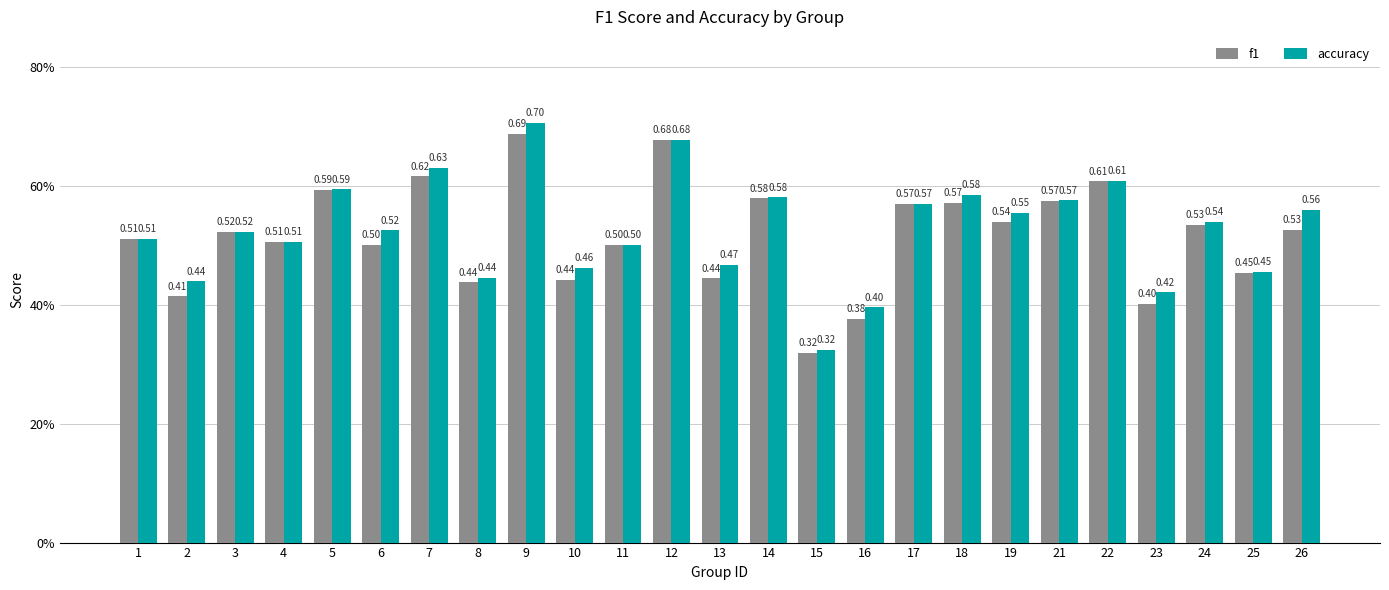

Are the bars grouped side by side (vs. stacked)?

Yes